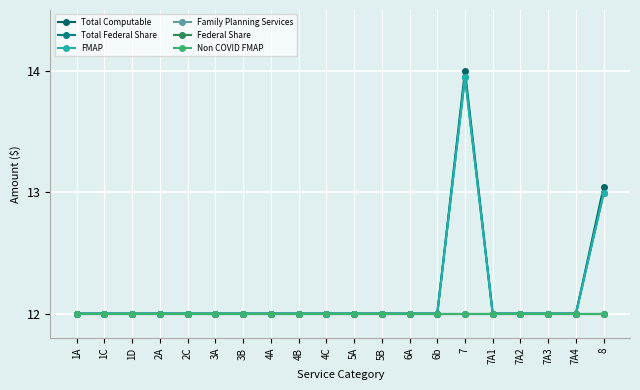

Is this an area chart (filled region under the line)?

No